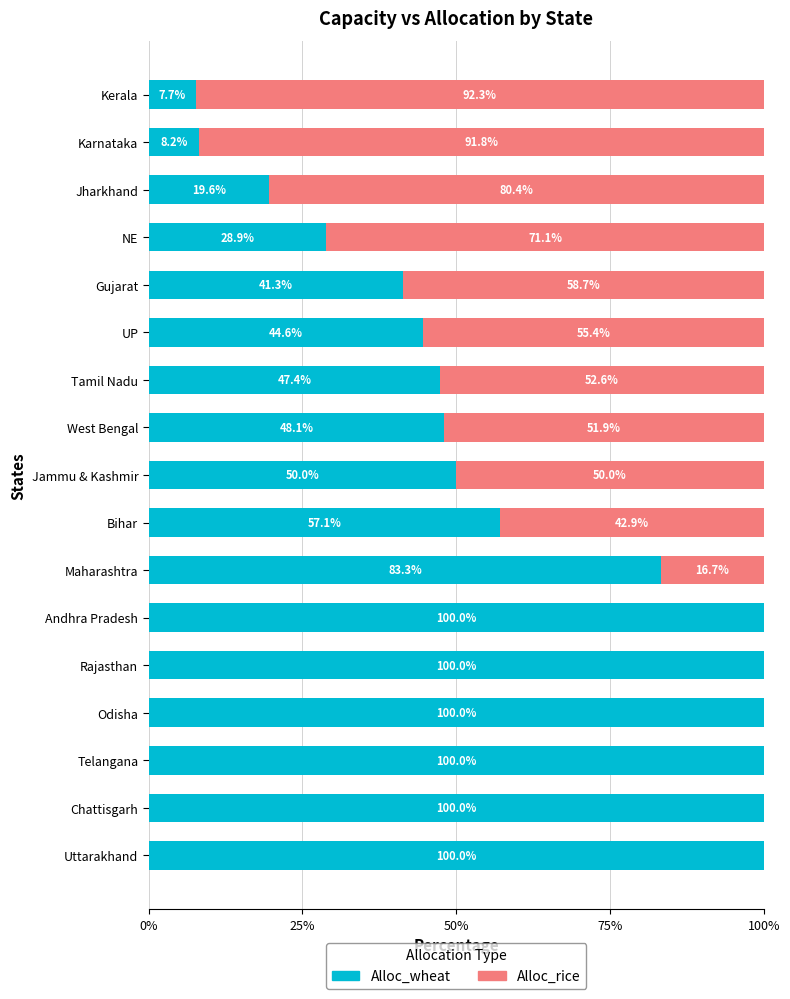

The Alloc_wheat series shows 27.2 at UP. True or false?

False